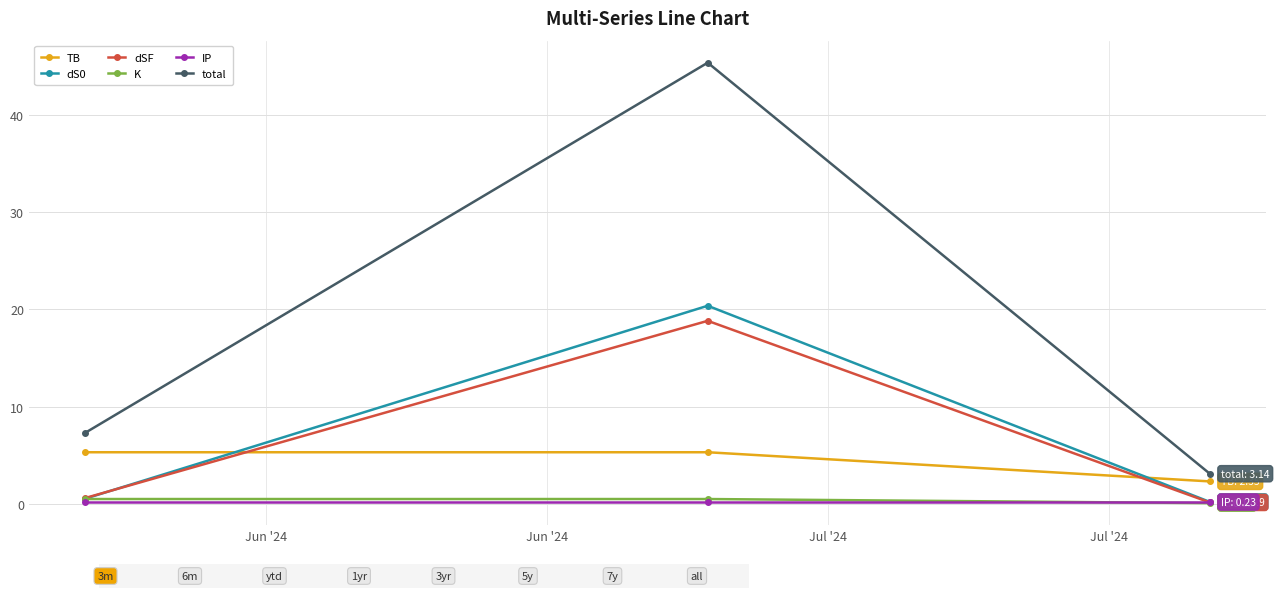

Does the chart display data point markers on the line(s)?

Yes